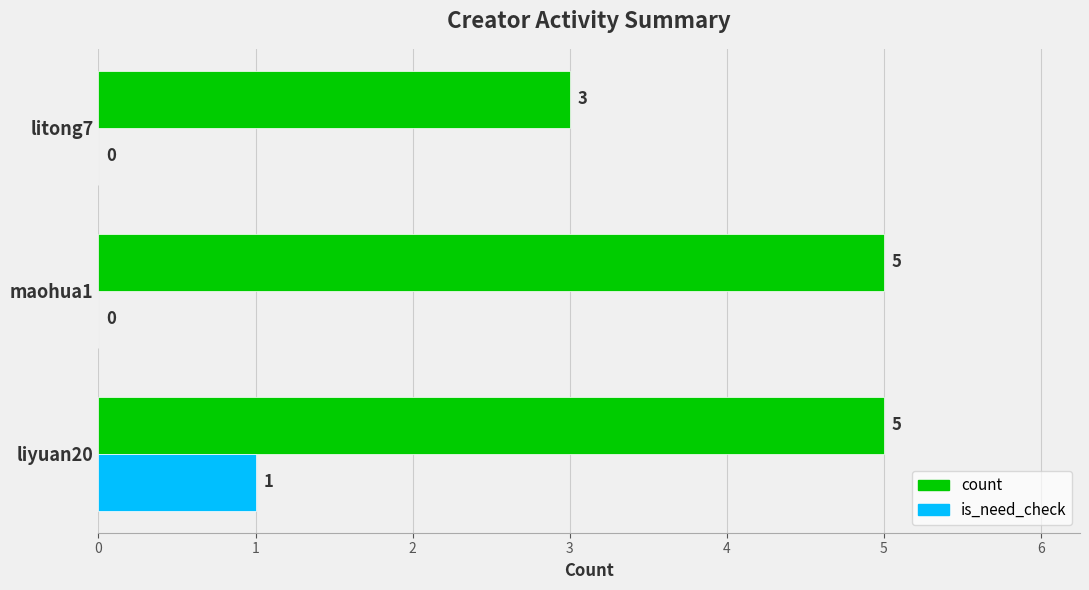

True or false: is_need_check has a value of 0 at litong7.

True